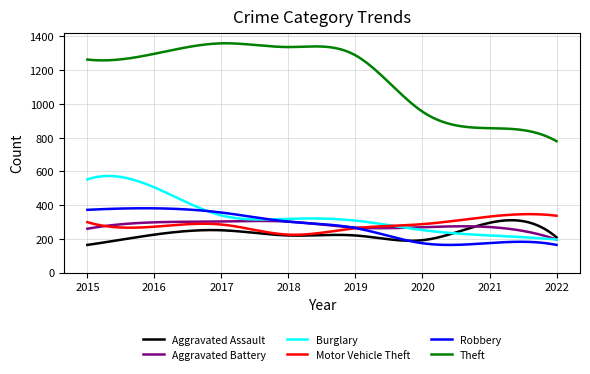

How many lines are shown in the chart?

6